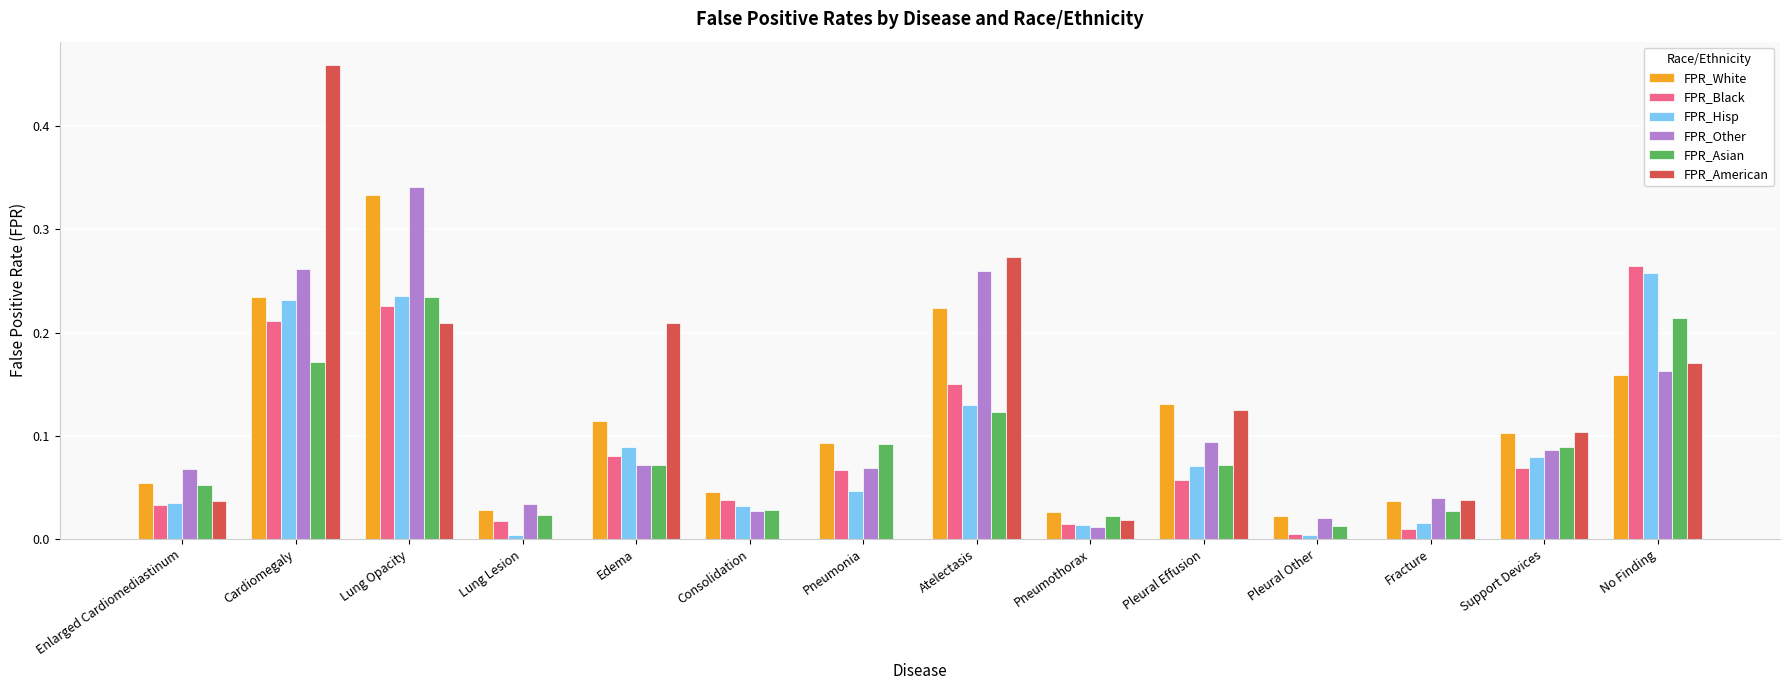

Which category has the highest value in the FPR_Other series?

Lung Opacity